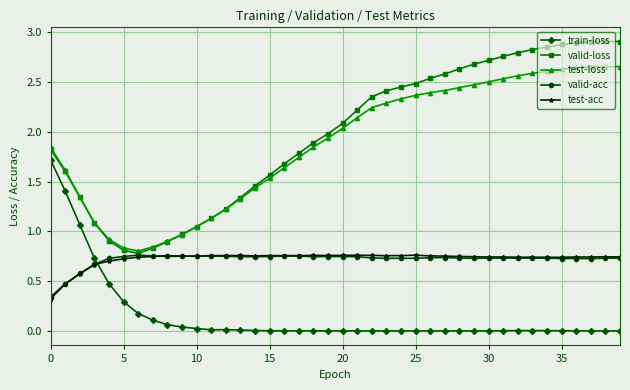

Which series has the largest range (max minus min)?

valid-loss